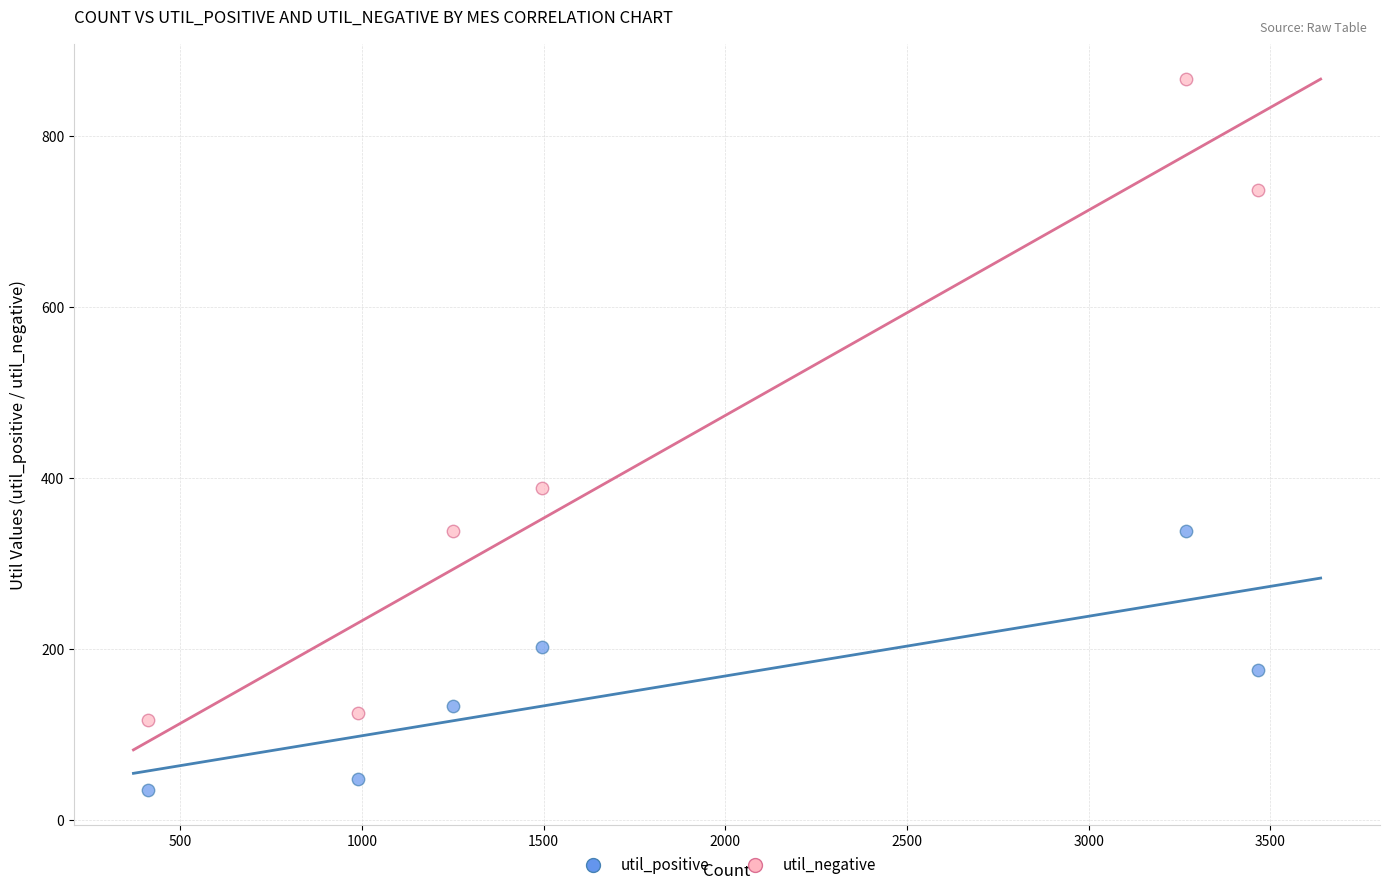

What are all the series names shown in the legend?

util_positive, util_negative